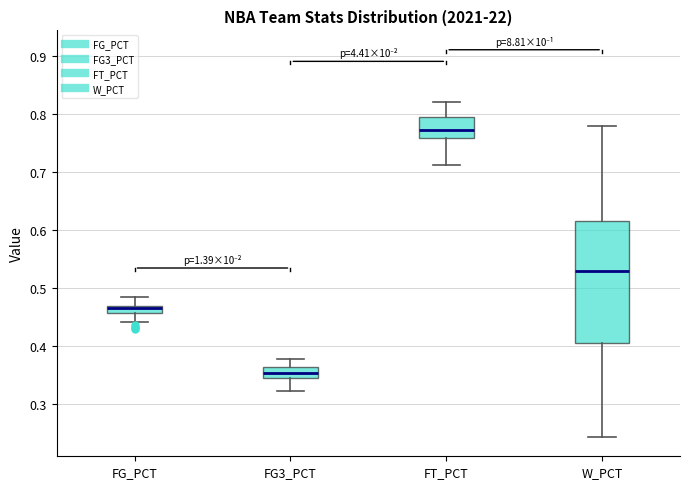

Which box is the tallest, from its lower edge to its upper edge?

W_PCT